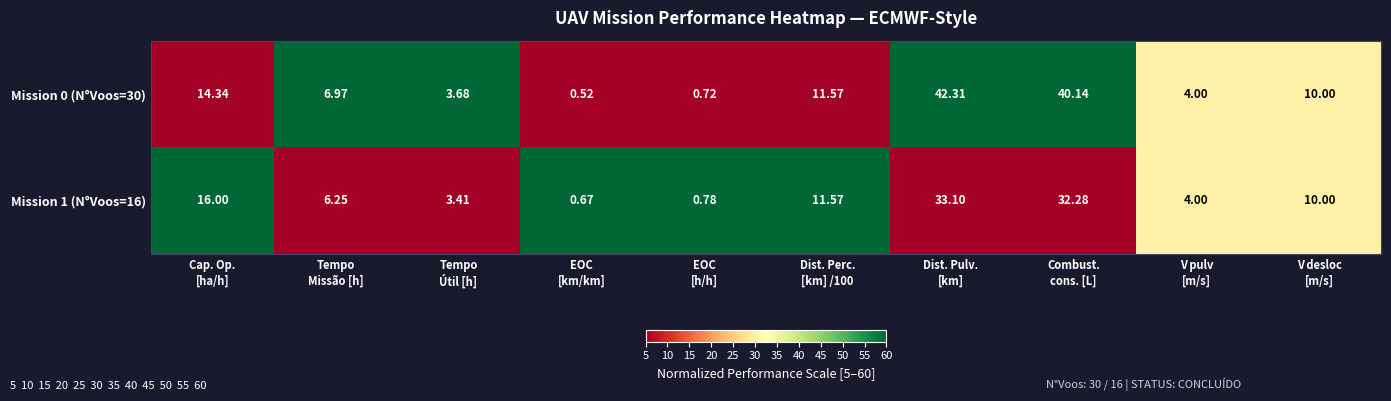

Count the number of data series in this chart.

2